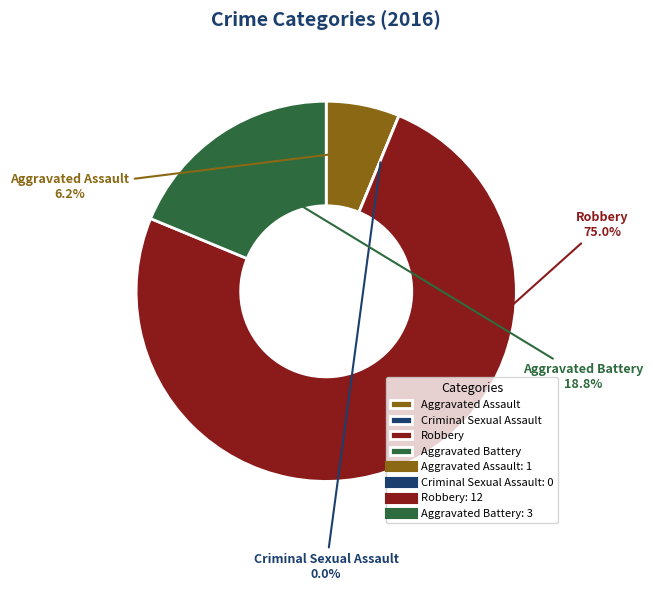

True or false: Aggravated Assault accounts for 6% of the total.

True